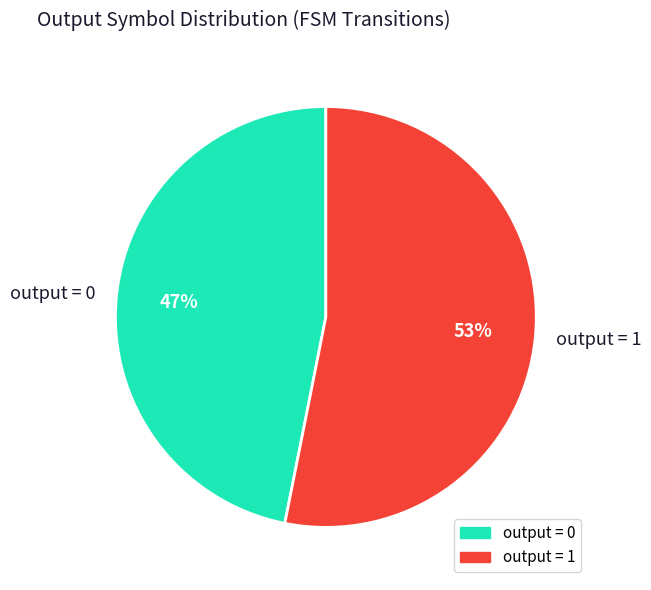

To the nearest percent, what is the difference between the largest and smallest slice percentages?

6%